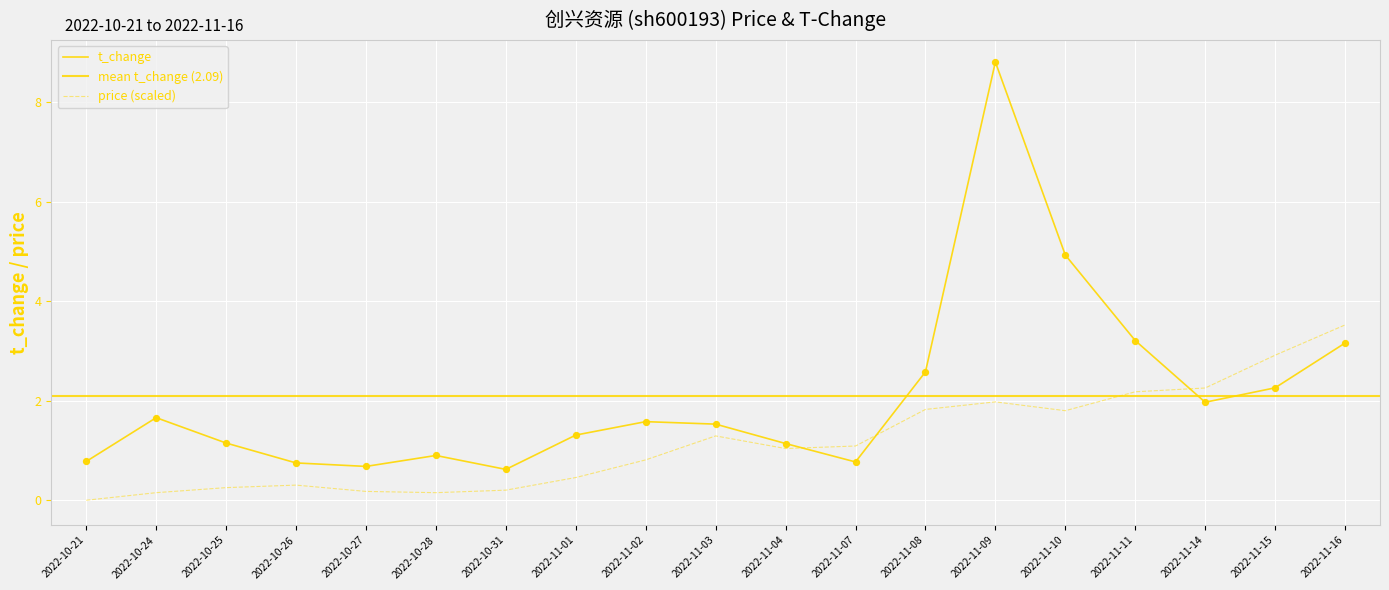

Which series has the widest spread of Y values?

t_change